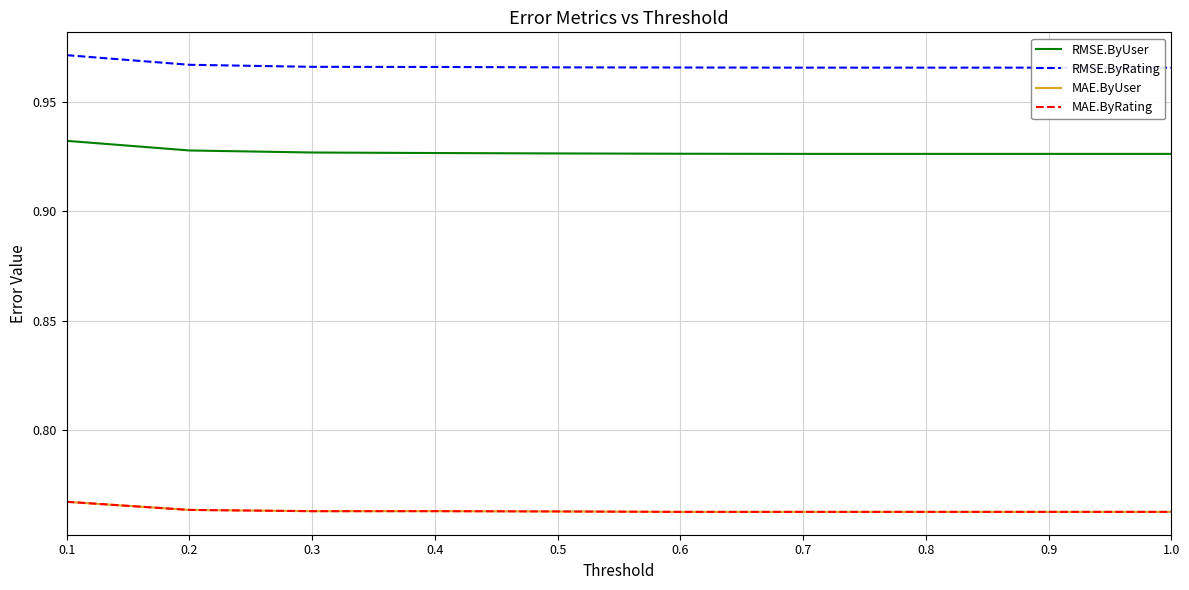

Reading left to right, what are all the values shown in this chart?

RMSE.ByUser: 0.9	0.9	0.9	0.9	0.9	0.9	0.9	0.9	0.9	0.9
RMSE.ByRating: 1.0	1.0	1.0	1.0	1.0	1.0	1.0	1.0	1.0	1.0
MAE.ByUser: 0.8	0.8	0.8	0.8	0.8	0.8	0.8	0.8	0.8	0.8
MAE.ByRating: 0.8	0.8	0.8	0.8	0.8	0.8	0.8	0.8	0.8	0.8